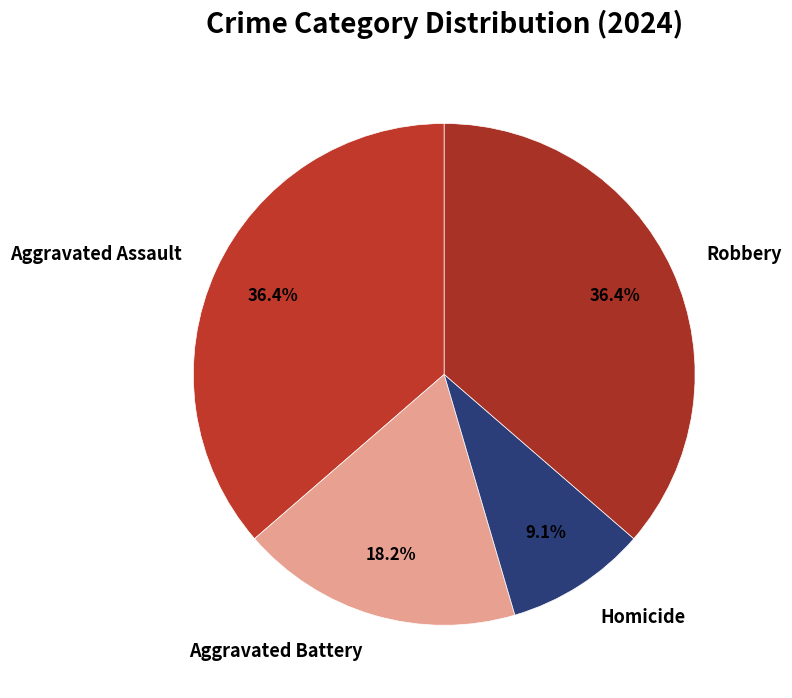

Approximately how many times larger is the value at Aggravated Assault compared to Aggravated Battery?

2.0